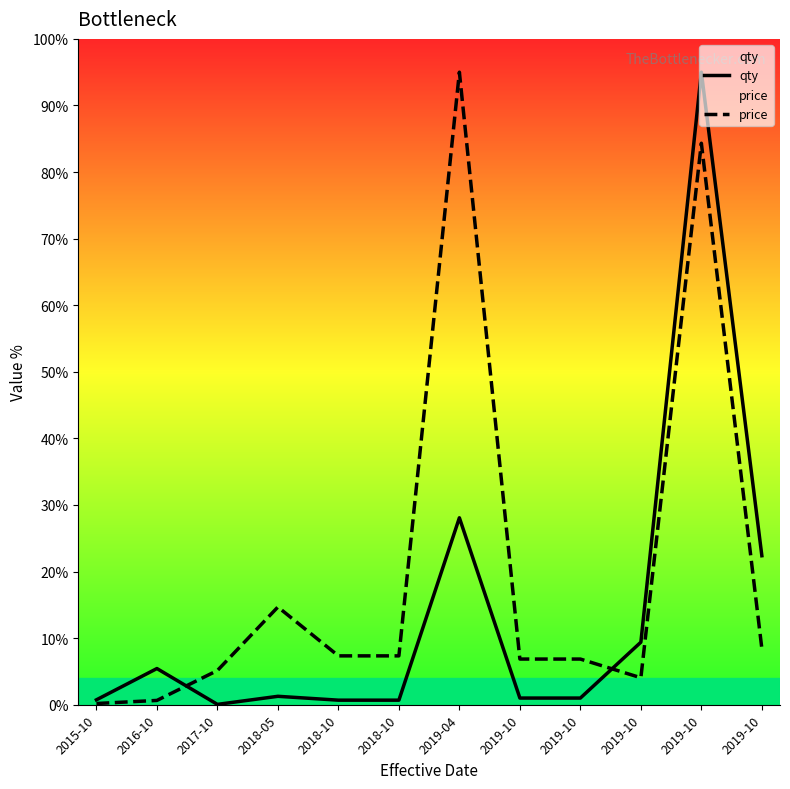

What is the maximum value shown in the chart?

95.0